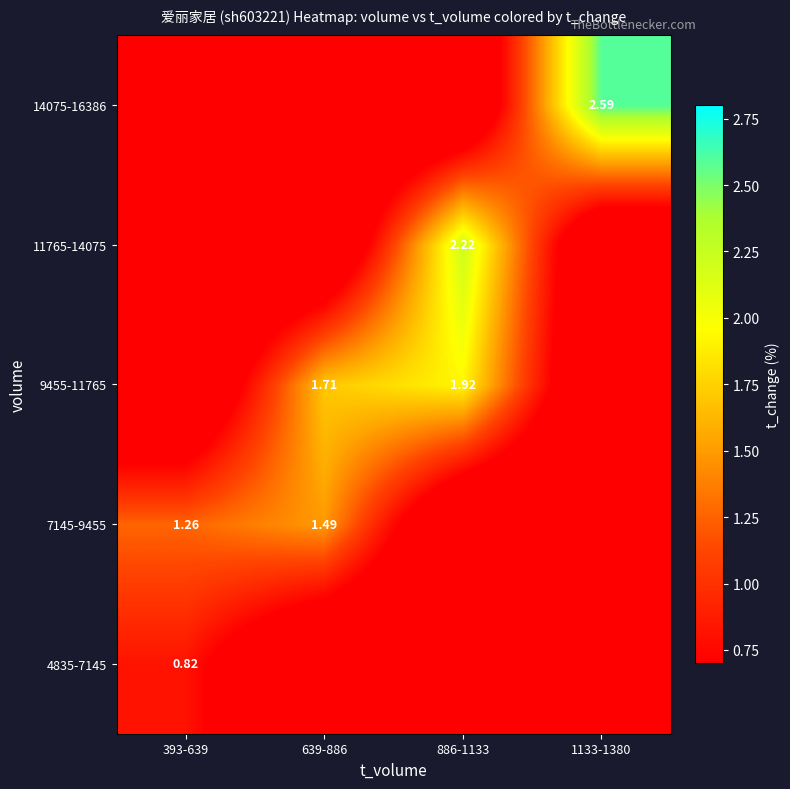

Is the value of 14075-16386 at 886-1133 greater than the value of 11765-14075 at 886-1133?

No